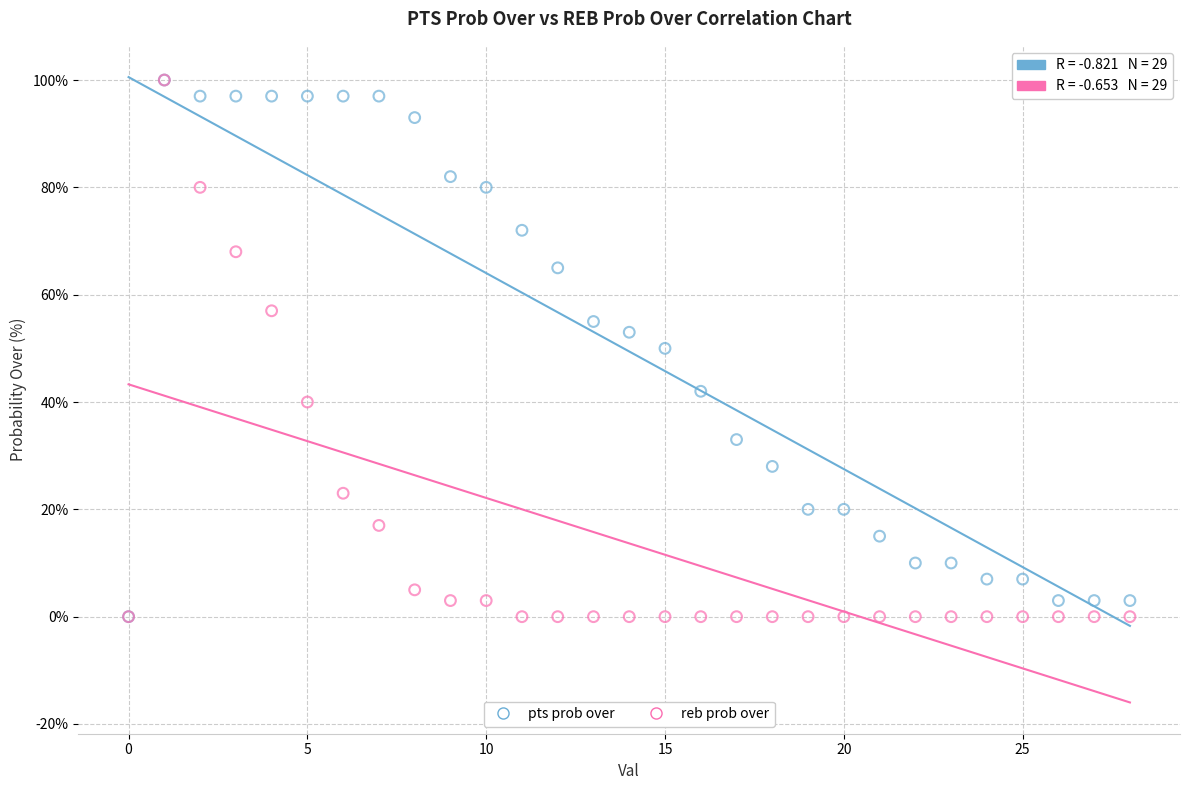

What are all the series names shown in the legend?

pts prob over, reb prob over